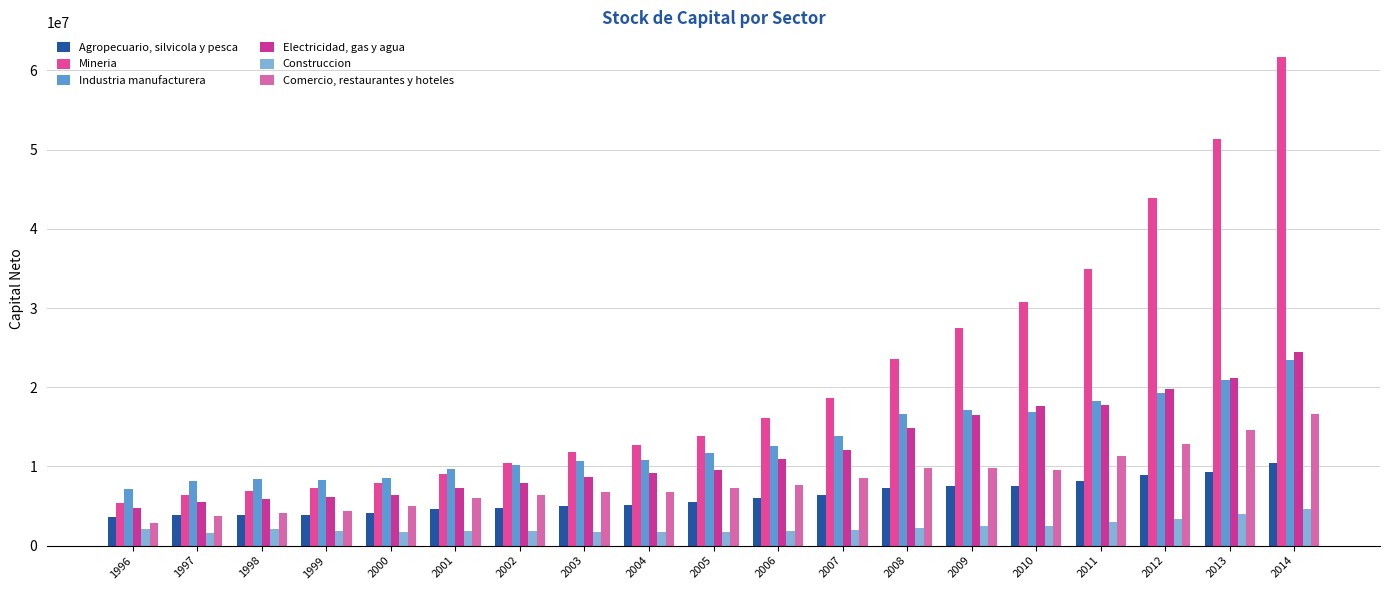

At how many categories does at least one series exceed 31584593?

4